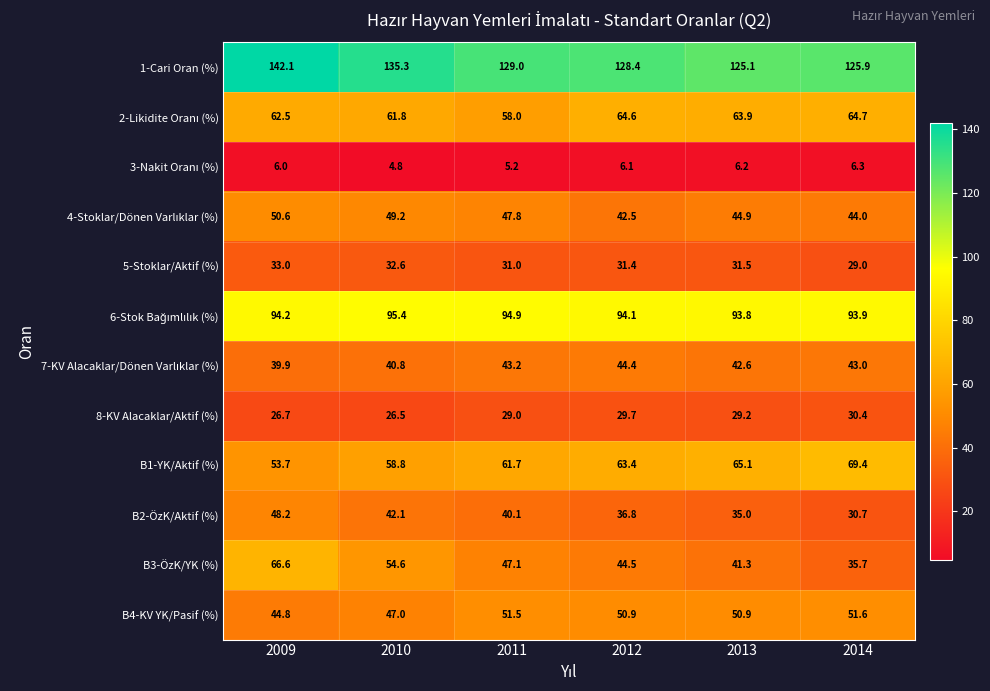

Where does the 1-Cari Oran (%) series first go above 129?

2009